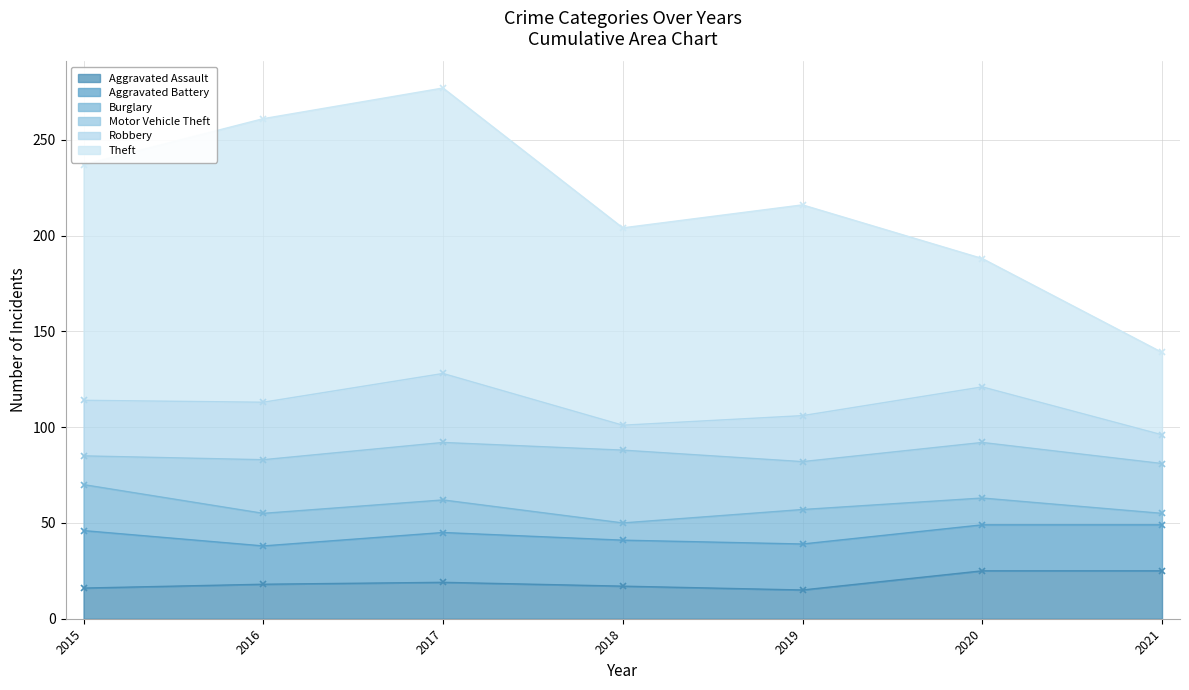

Which series has the widest spread of values?

Theft